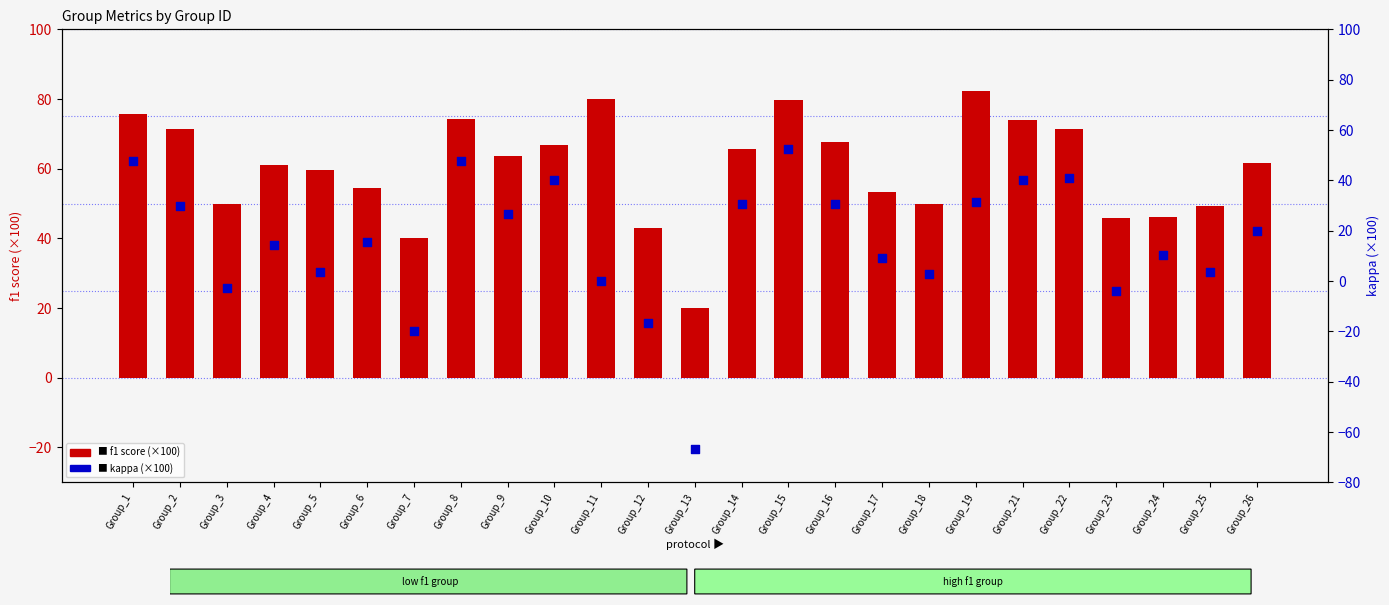

At which category is the sum across all series the highest?

Group_15